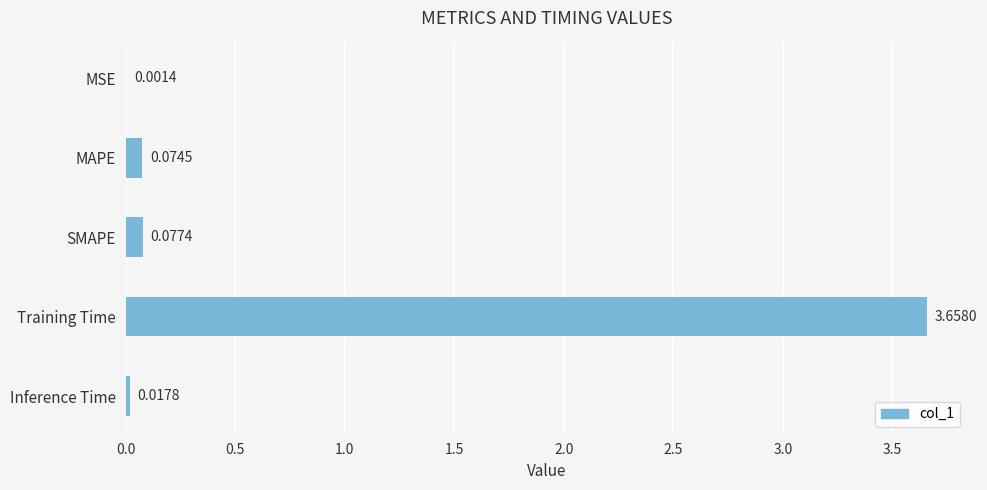

What is the change in value from MAPE to Training Time?

+3.6